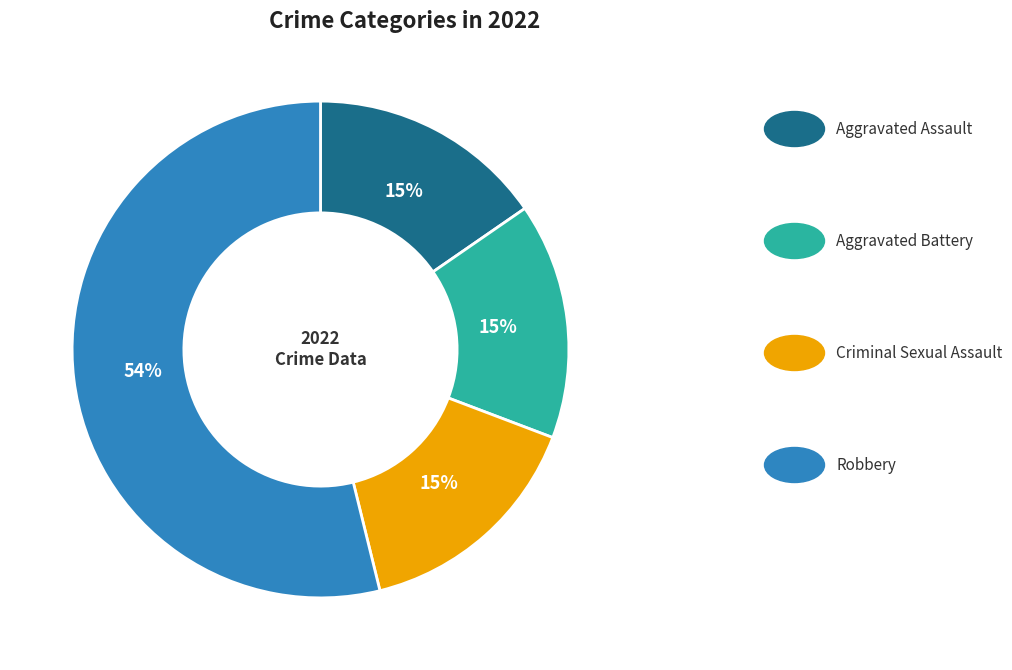

To the nearest percent, what is the average slice percentage?

25%